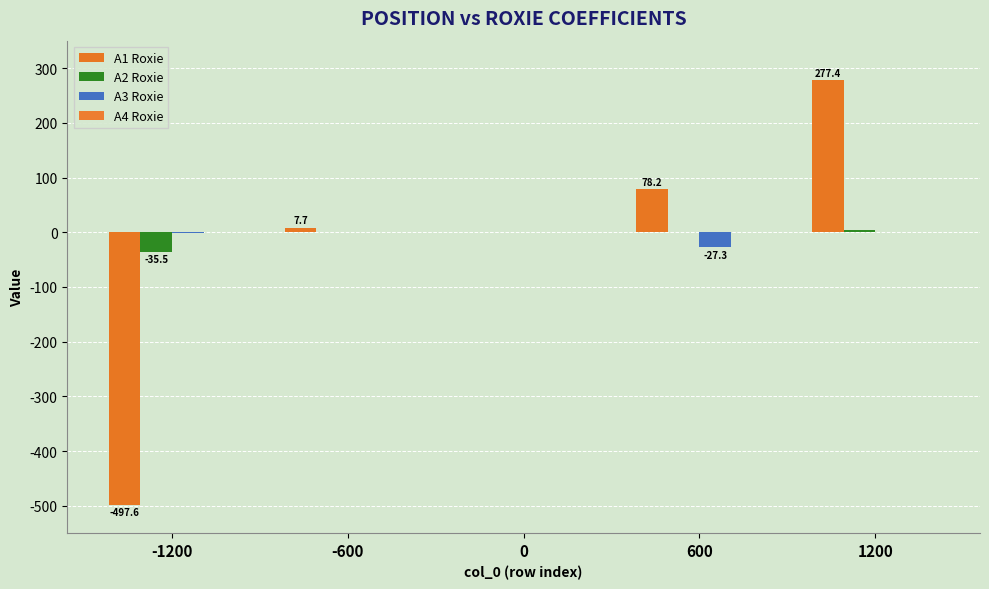

How many groups of bars are there?

5